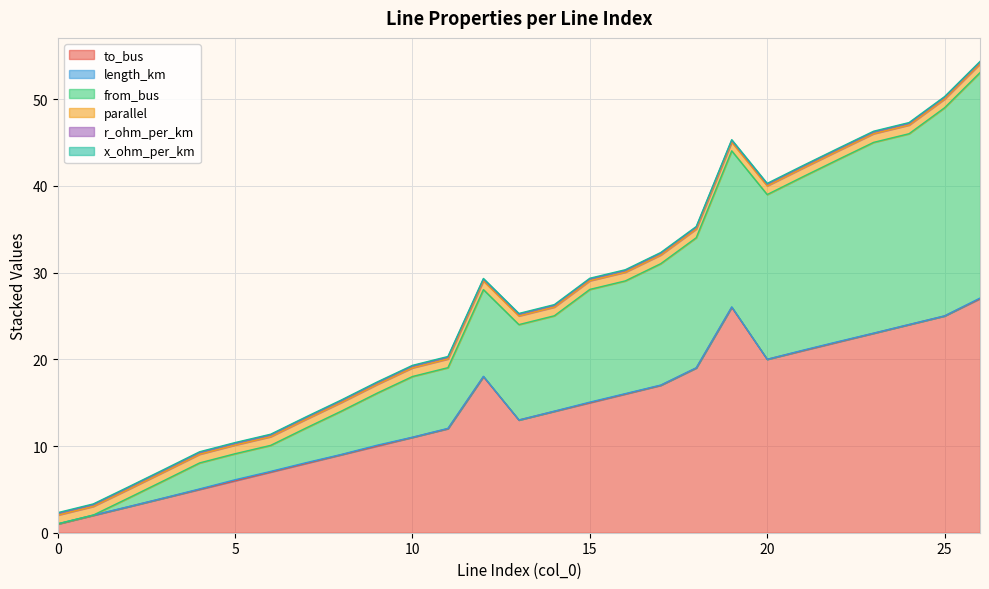

True or false: x_ohm_per_km and to_bus cross at least once.

False